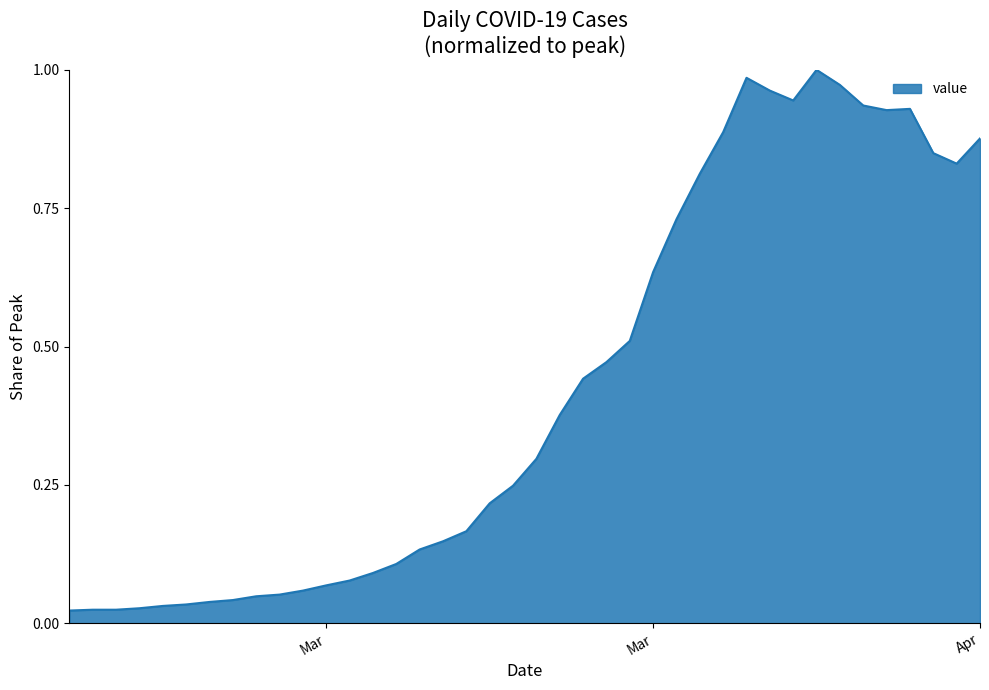

Where is the first local minimum?

2020-03-29